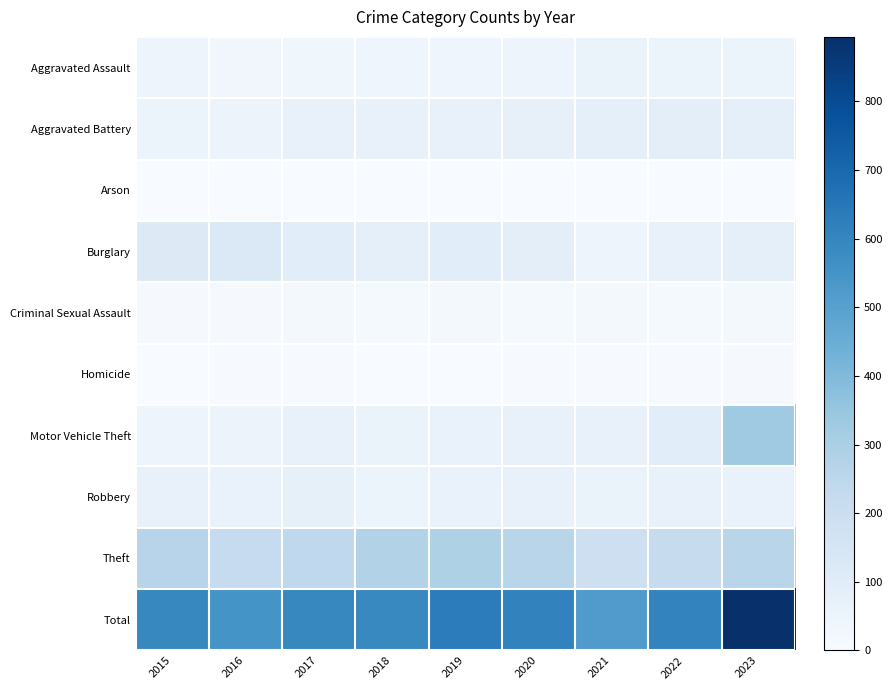

Rank the series at 2018 from lowest to highest value.

Arson, Homicide, Criminal Sexual Assault, Aggravated Assault, Robbery, Motor Vehicle Theft, Aggravated Battery, Burglary, Theft, Total